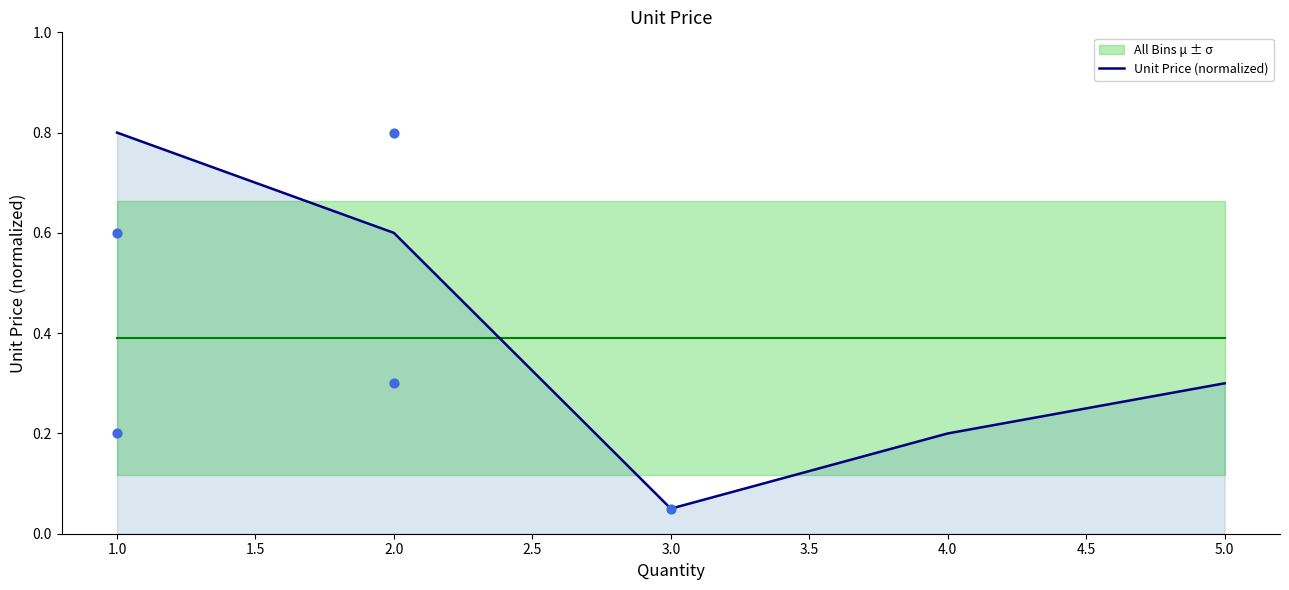

True or false: Unit Price (normalized) has a value of 0.0 at 3.0.

False